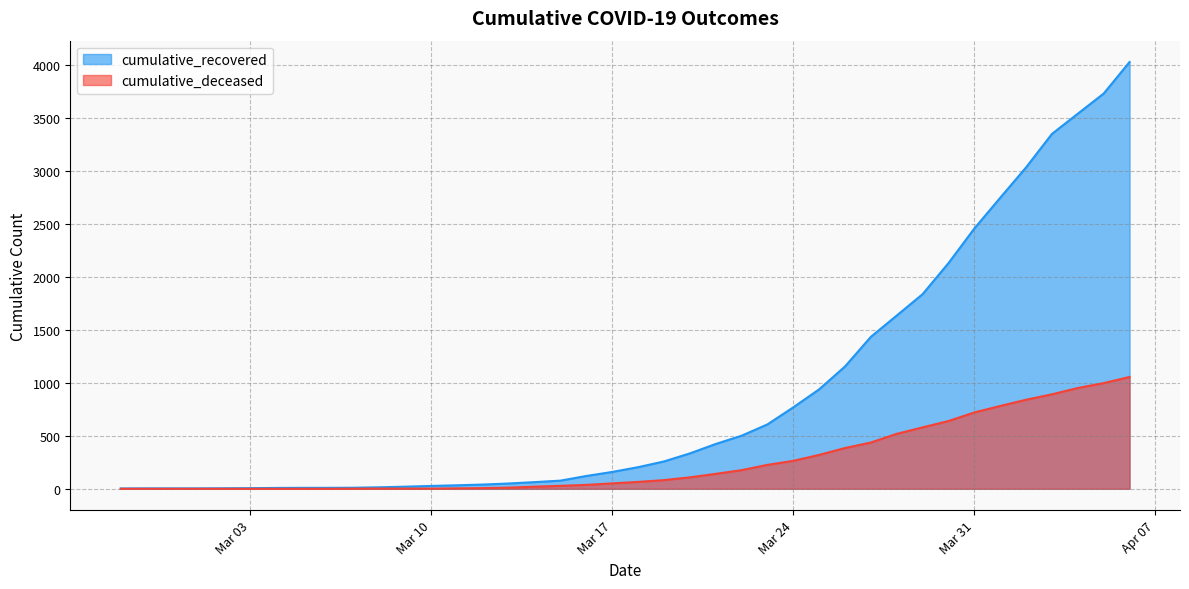

At which category does the chart reach its peak across all series?

2020-04-06